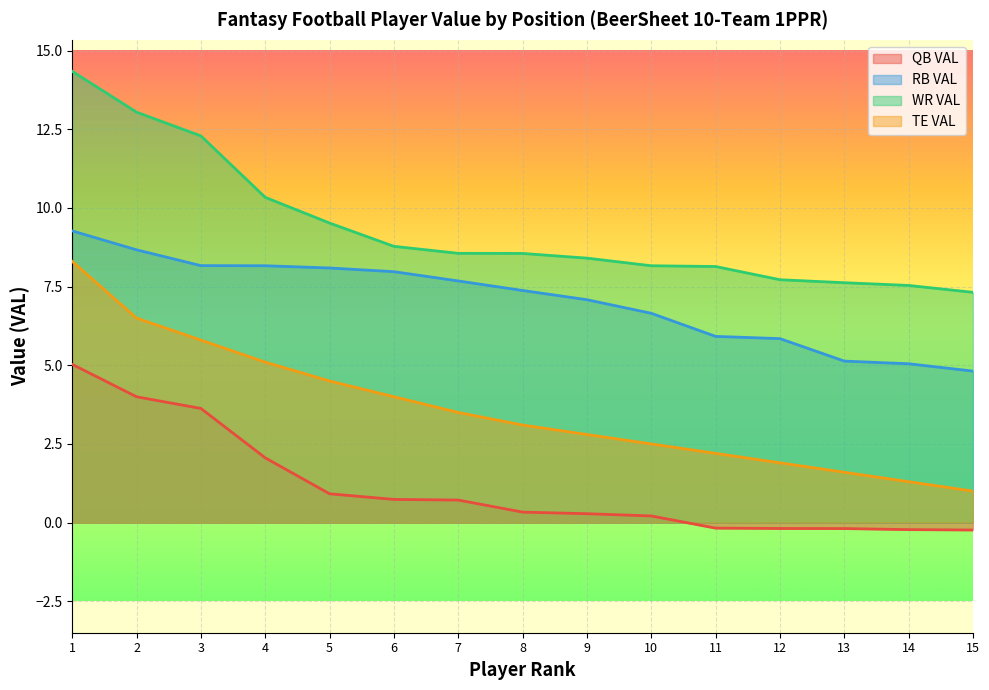

True or false: TE VAL has more than 2 interior local peaks.

False